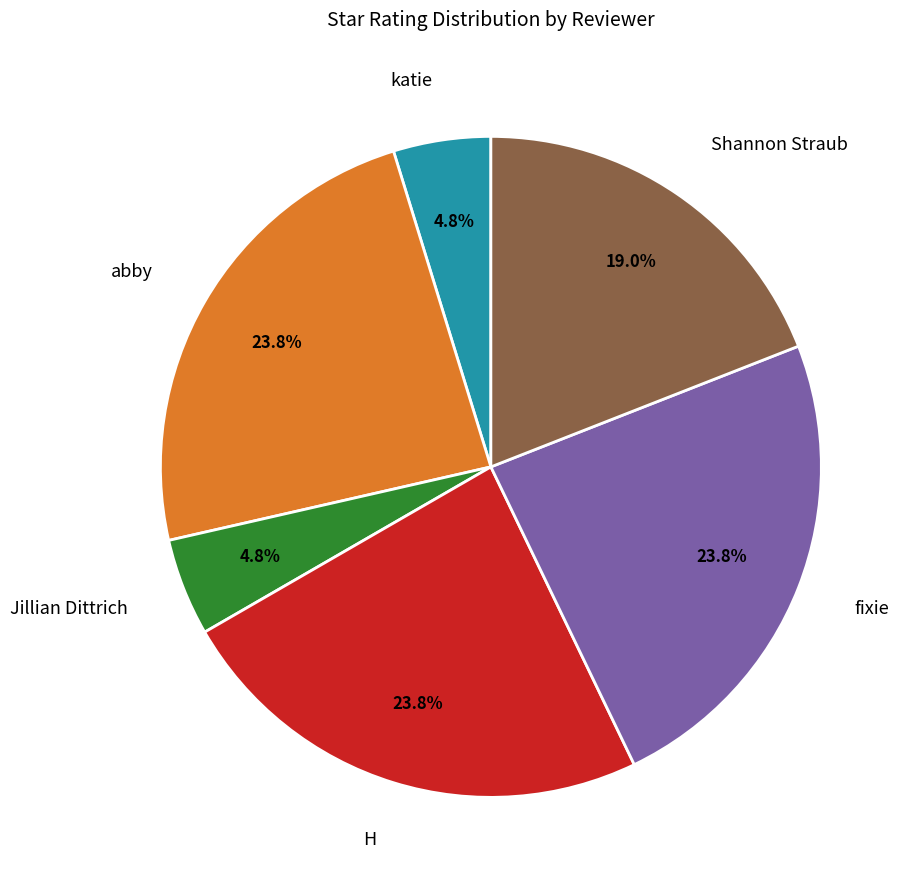

True or false: fixie accounts for 37% of the total.

False